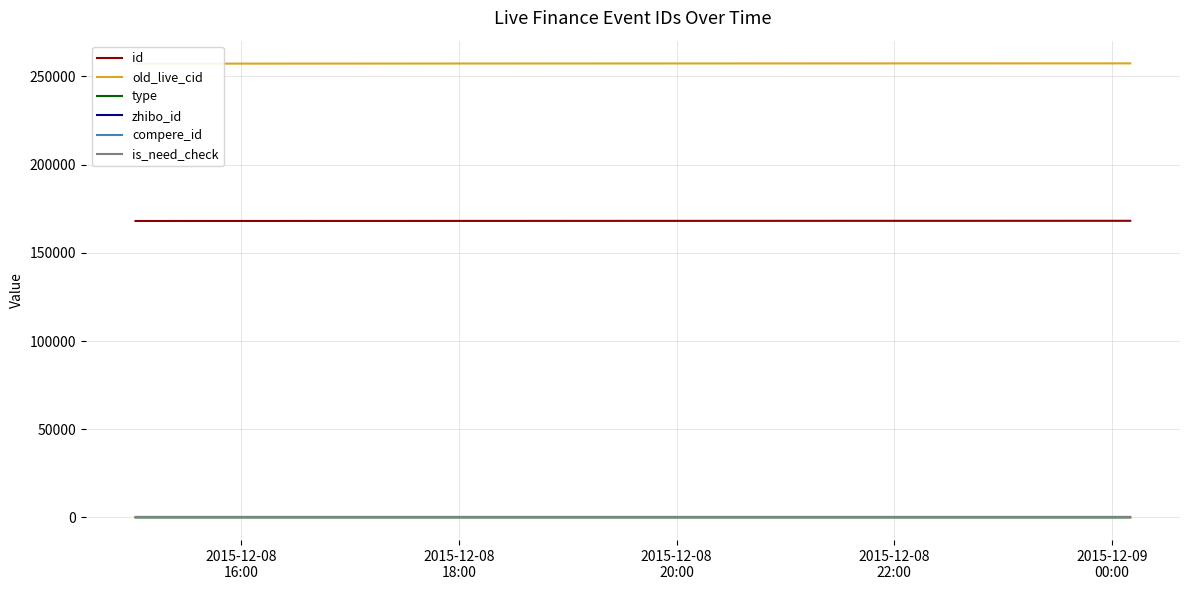

List the series in order of their peak value, highest first.

old_live_cid, id, zhibo_id, type, compere_id, is_need_check